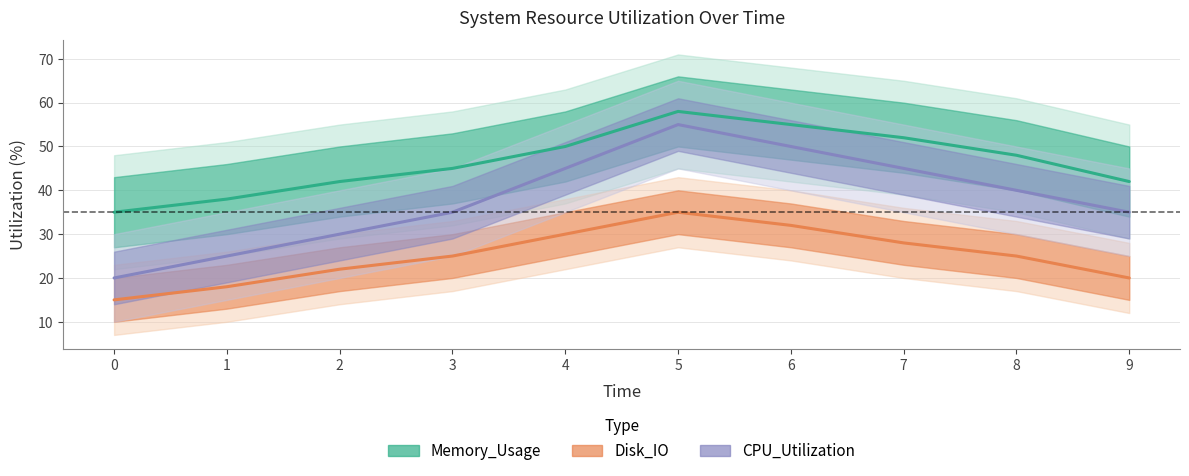

Between 5 and 7, which series saw the biggest shift?

CPU_Utilization